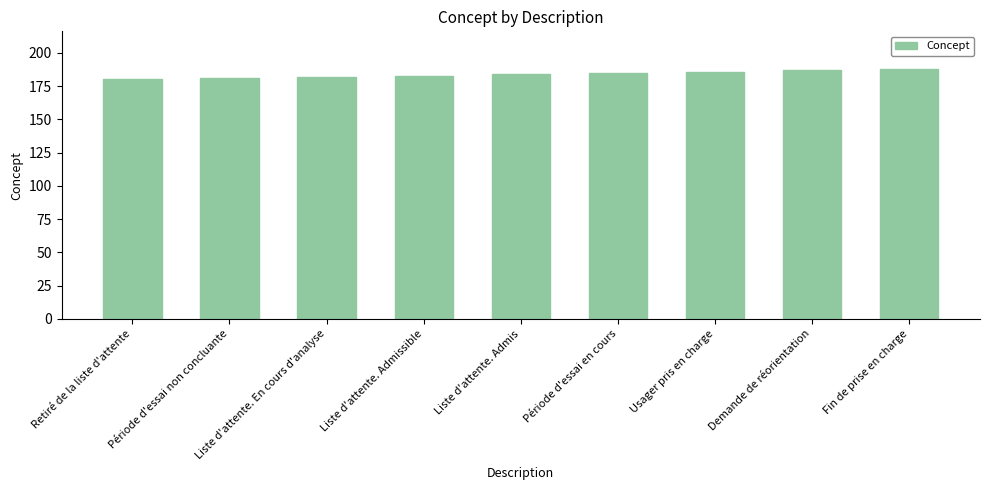

Are the bars grouped side by side (vs. stacked)?

No